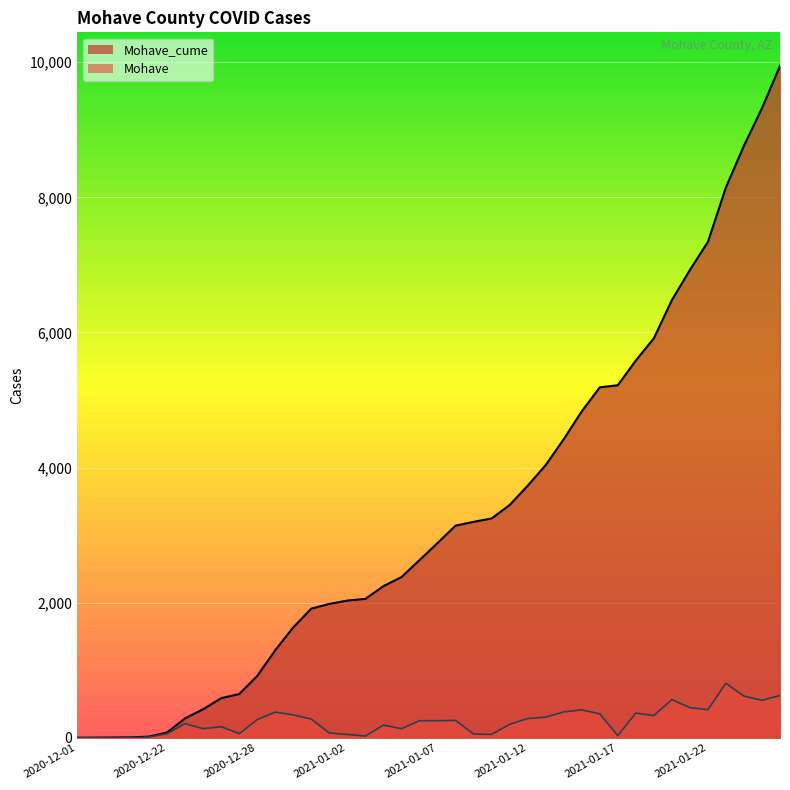

How many values in the Mohave_cume series are below 2883?

20